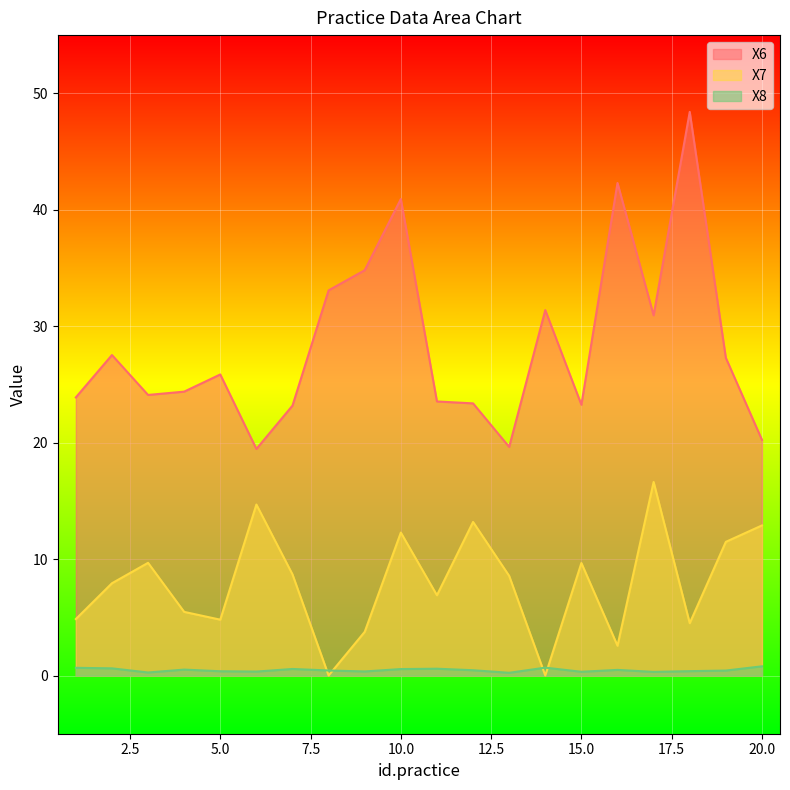

What is the total value across all series at 6?

34.5